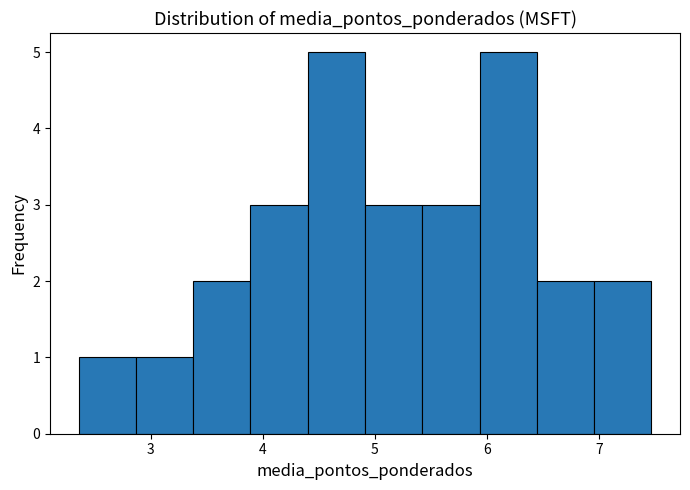

What is the height of the bar covering 6.4 to 7.0 on the x-axis? Neither the bar edges nor the heights are printed on the chart, so give them approximately, as read against the axes.

2